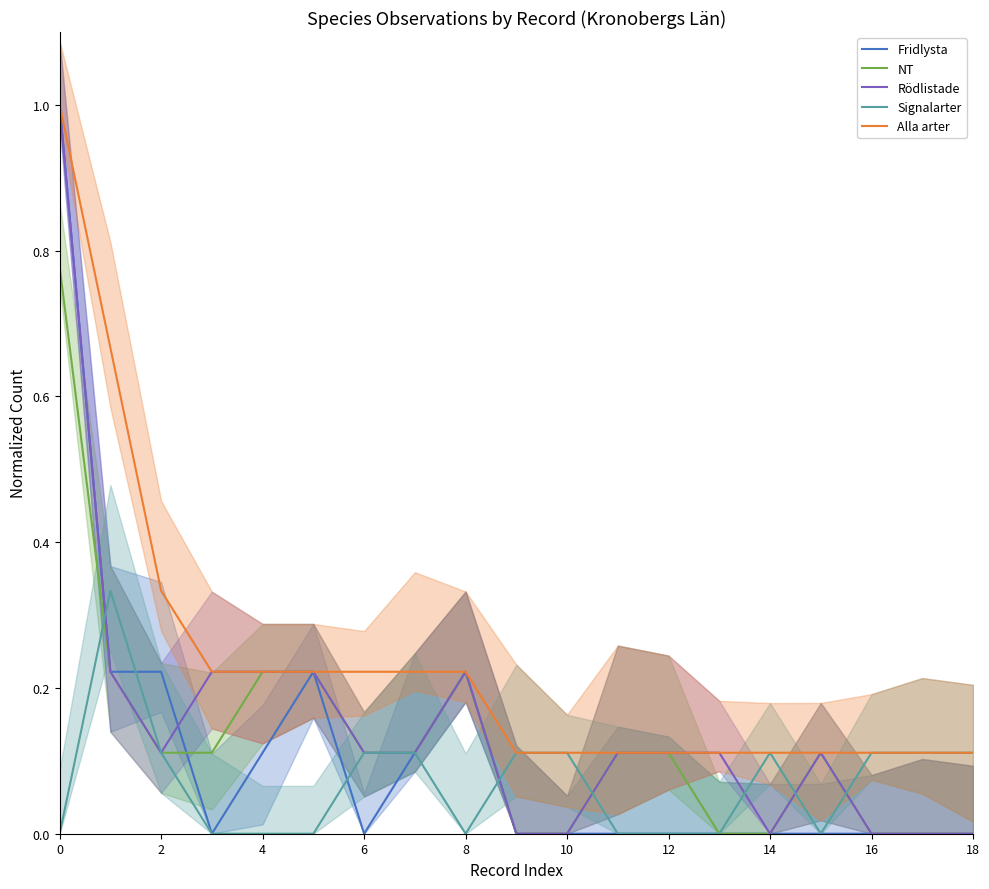

Reading right to left, what are all the values shown in this chart?

Fridlysta: 0.0	0.0	0.0	0.0	0.0	0.0	0.0	0.0	0.0	0.0	0.2	0.1	0.0	0.2	0.1	0.0	0.2	0.2	1.0
NT: 0.0	0.0	0.0	0.1	0.0	0.0	0.1	0.1	0.0	0.0	0.2	0.1	0.1	0.2	0.2	0.1	0.1	0.2	0.8
Rödlistade: 0.0	0.0	0.0	0.1	0.0	0.1	0.1	0.1	0.0	0.0	0.2	0.1	0.1	0.2	0.2	0.2	0.1	0.2	1.0
Signalarter: 0.1	0.1	0.1	0.0	0.1	0.0	0.0	0.0	0.1	0.1	0.0	0.1	0.1	0.0	0.0	0.0	0.1	0.3	0.0
Alla arter: 0.1	0.1	0.1	0.1	0.1	0.1	0.1	0.1	0.1	0.1	0.2	0.2	0.2	0.2	0.2	0.2	0.3	0.7	1.0